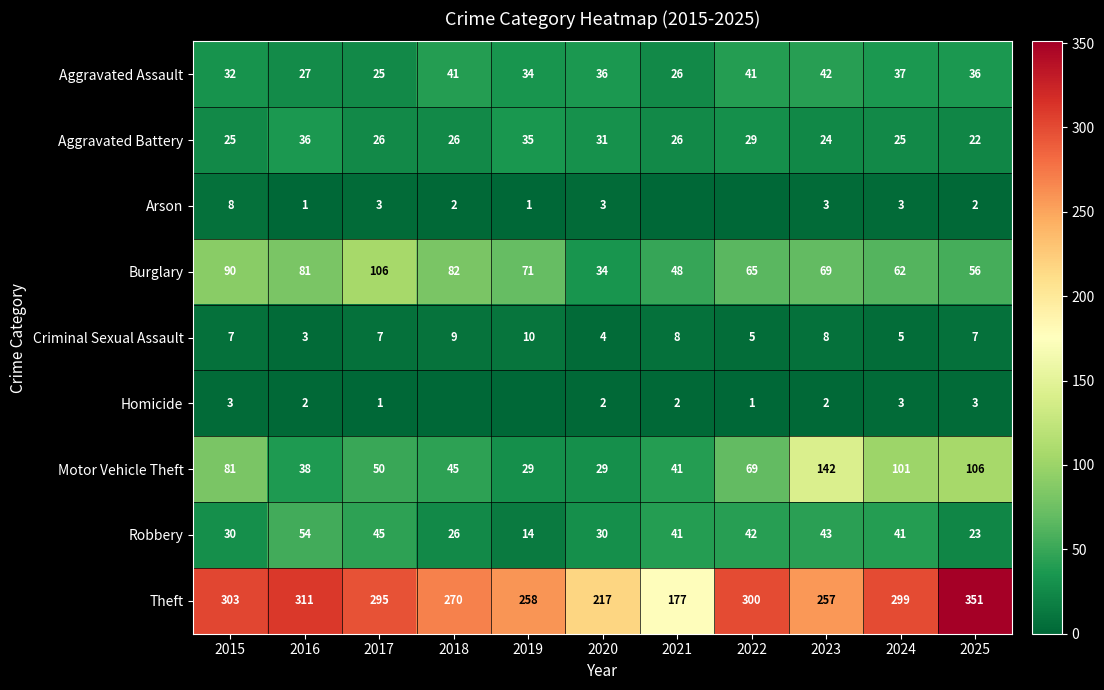

The value of Arson at 2024 is 3. True or false?

True